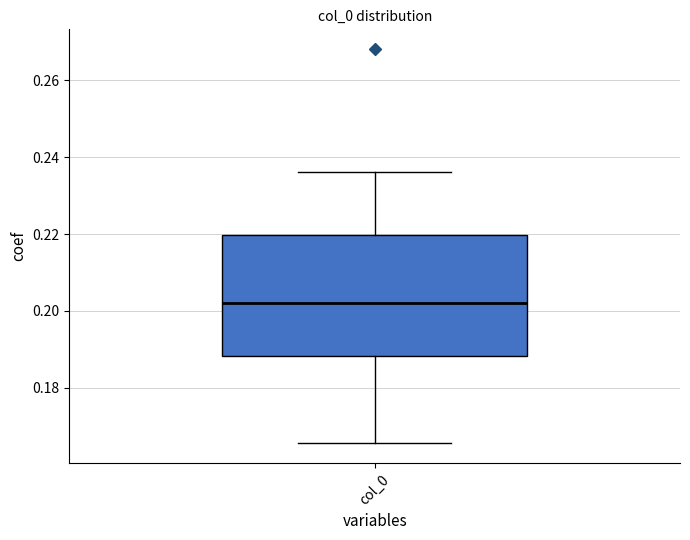

Transcribe this box plot: give where the median line is, the range the box spans, and where the two whiskers end, as read against the y-axis. The values are not printed on the chart, so give them approximately, as read against the axis.

median 0.202, box 0.188 to 0.220, whiskers 0.166 to 0.236